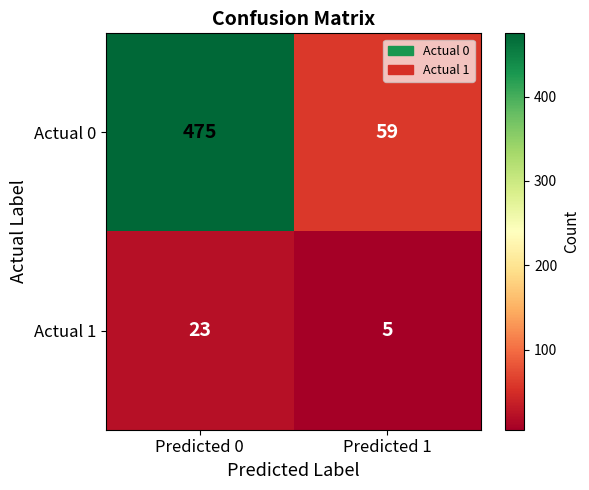

What is the smallest value displayed?

5